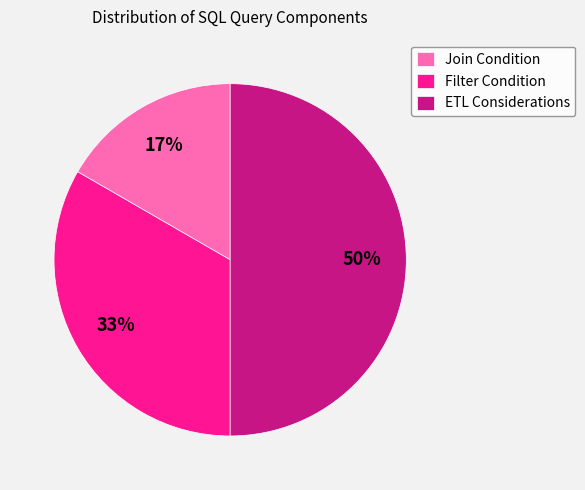

Count the number of slices in the pie.

3